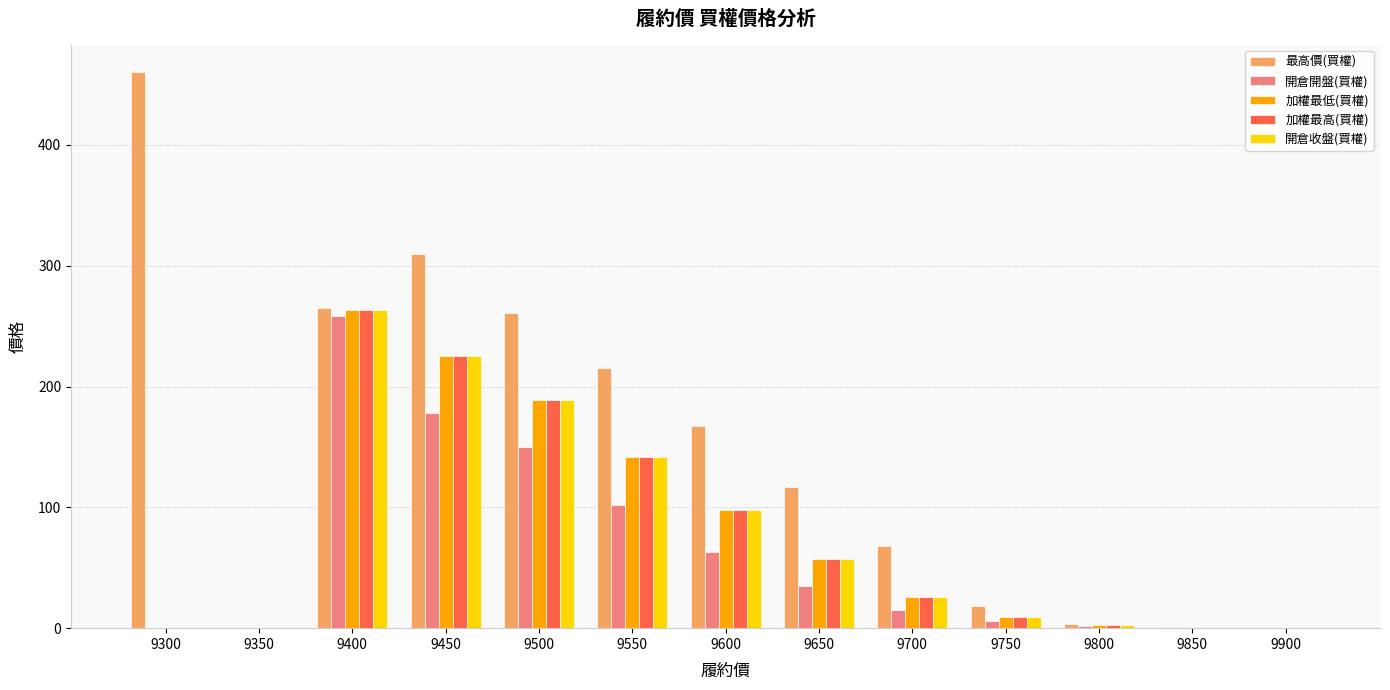

How many data points does each series have?

13